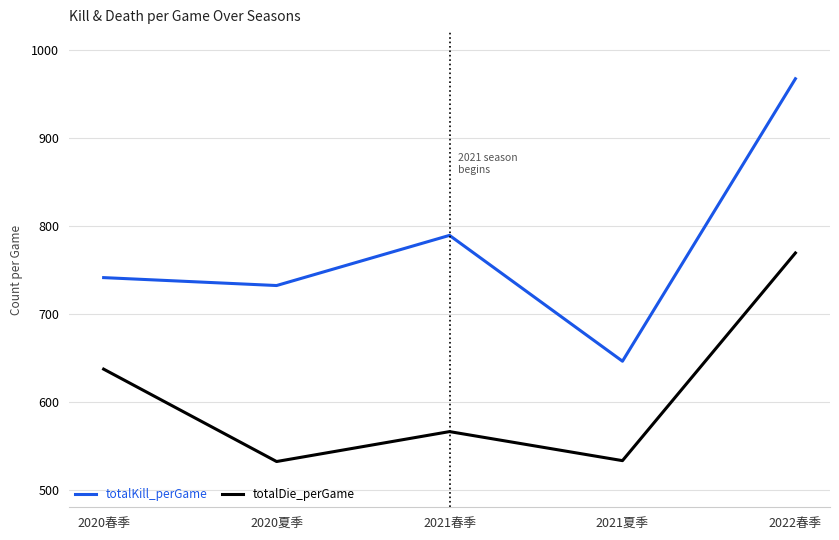

At which label does totalKill_perGame reach its peak?

2022春季